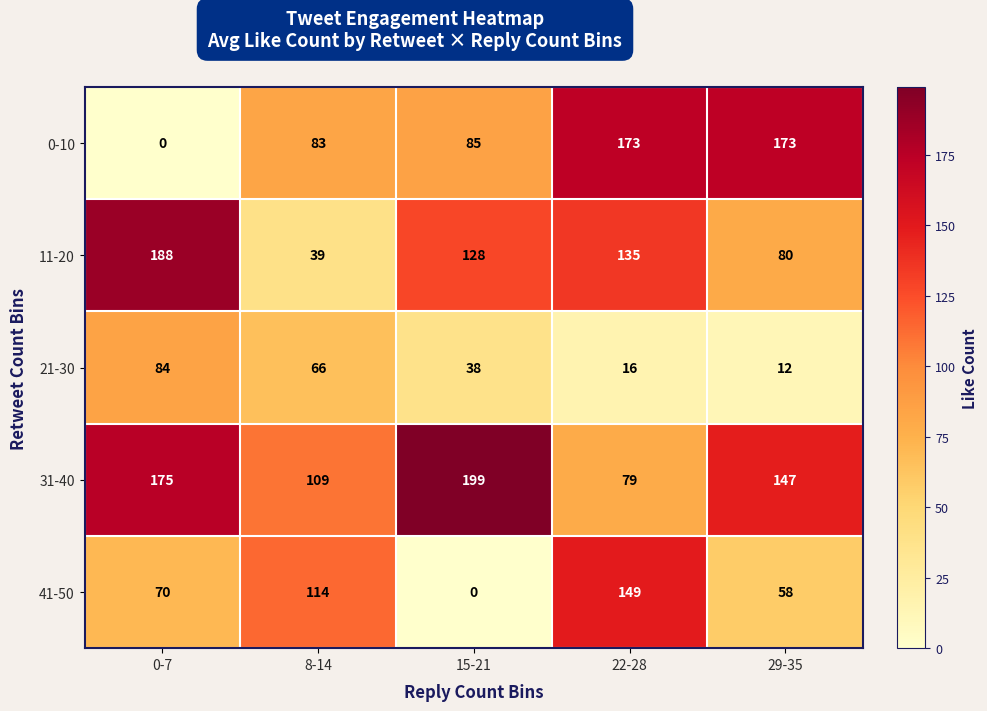

What is the sum of all 21-30 values?

216